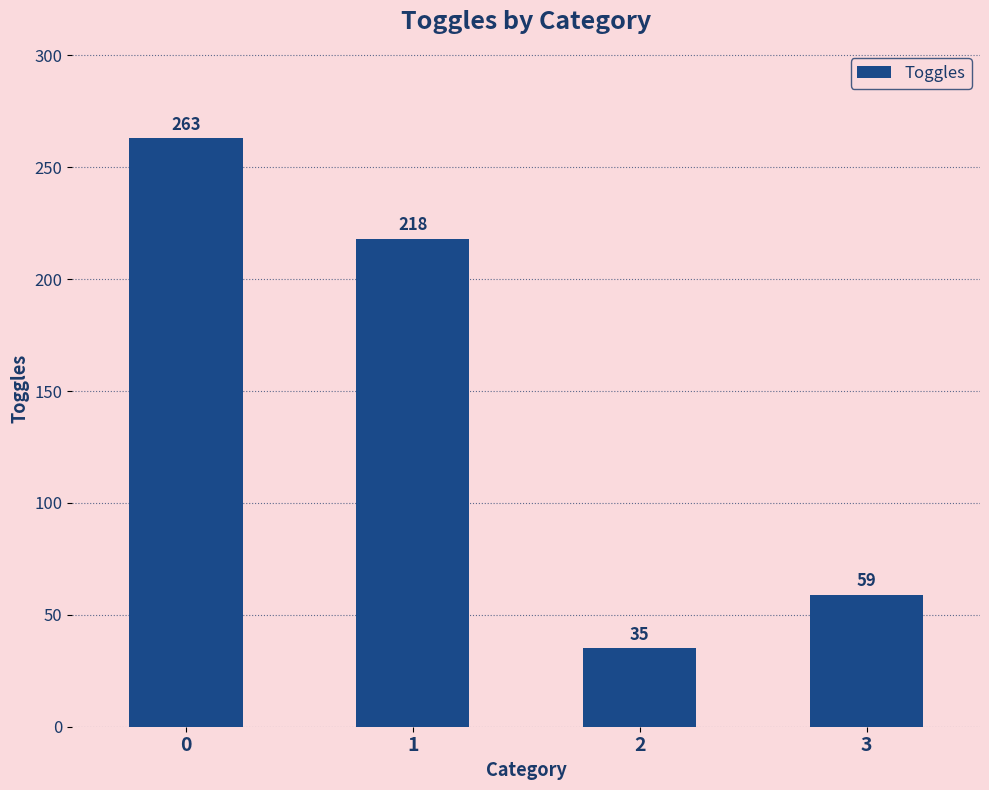

Which has a higher value, 3 or 1?

1